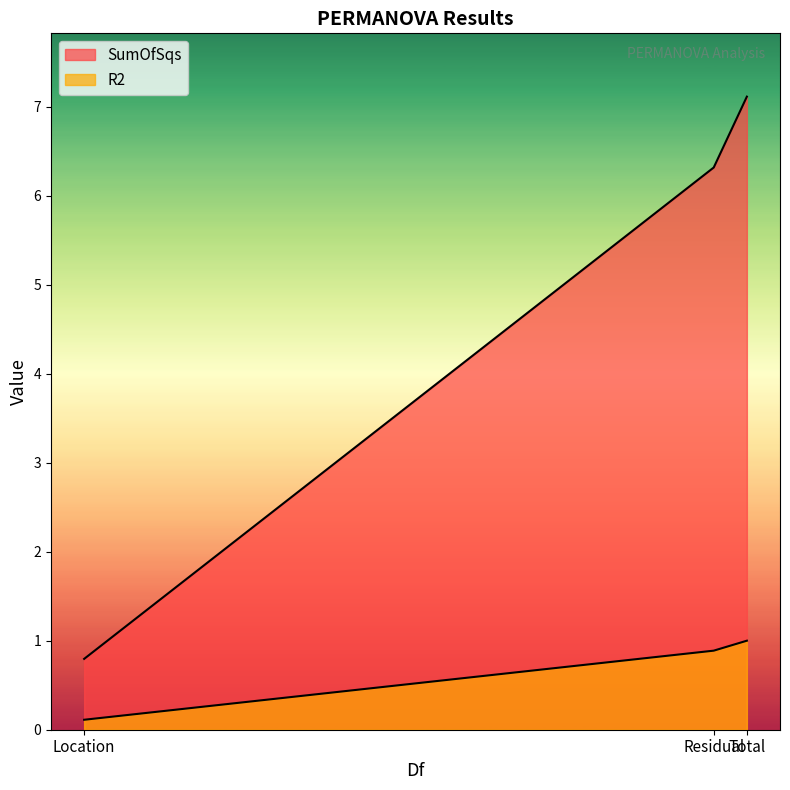

At which label does R2 reach its peak?

Total